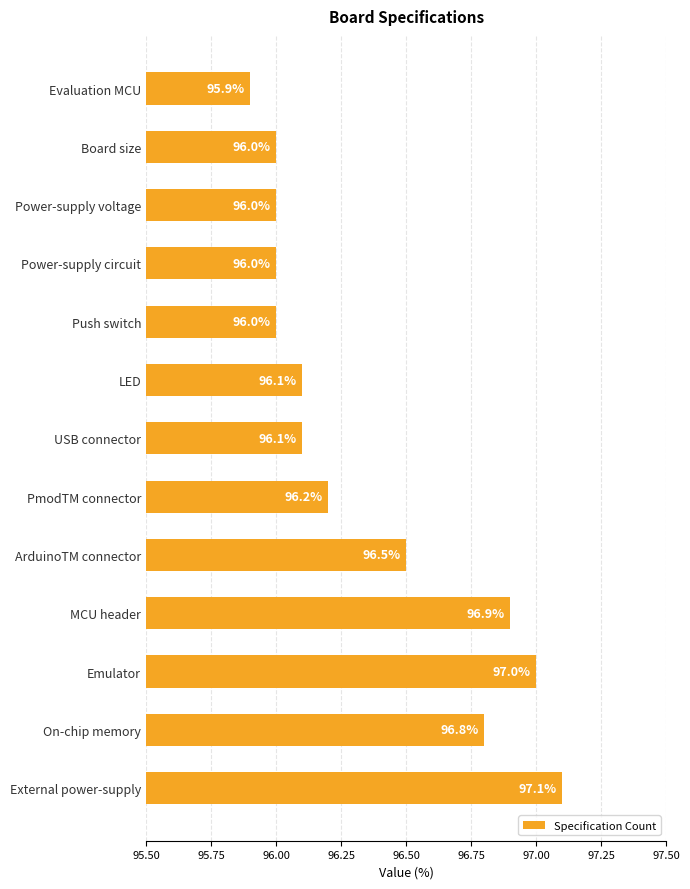

What is the change in value from Evaluation MCU to Emulator?

+1.1